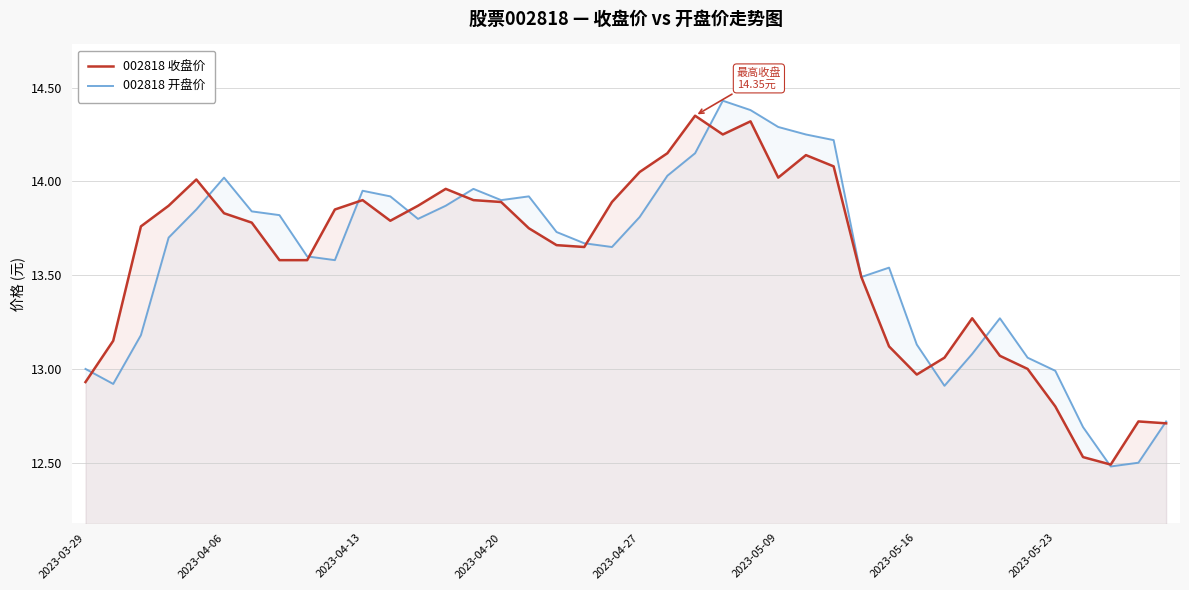

What is the total value across all series at 2023-05-09?

28.3